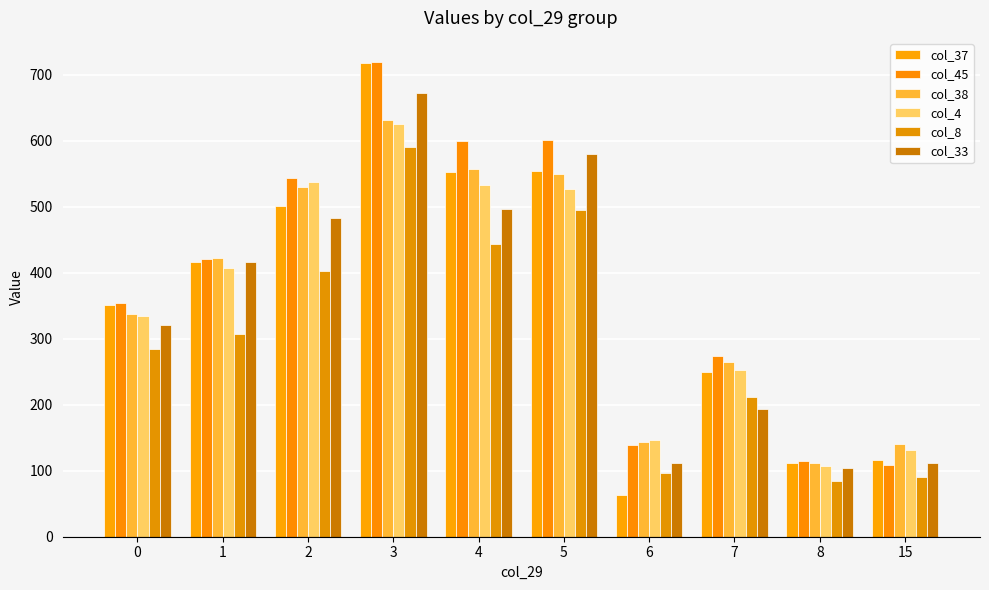

Which series has the largest total across all categories?

col_45